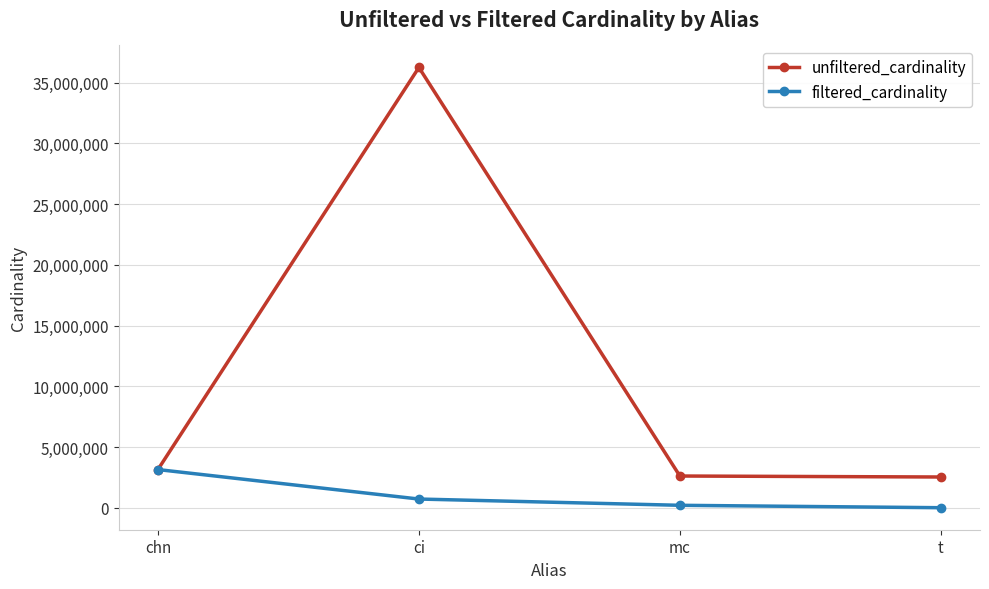

Which series has the largest total across all categories?

unfiltered_cardinality